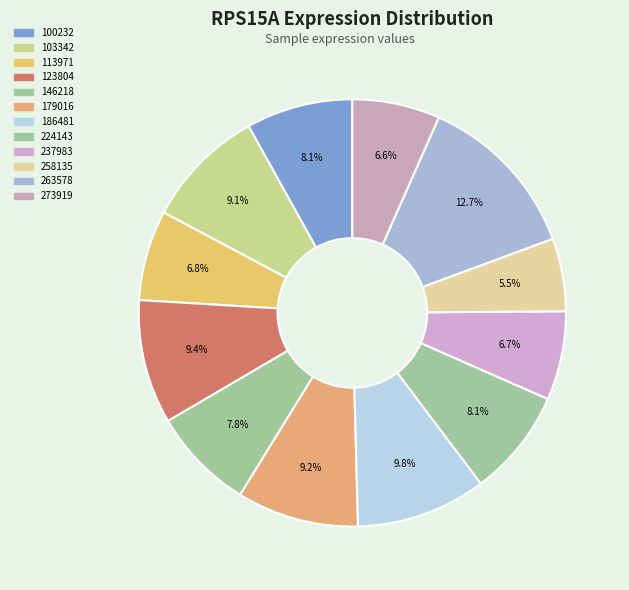

Does 146218 account for over 50% of the chart?

No